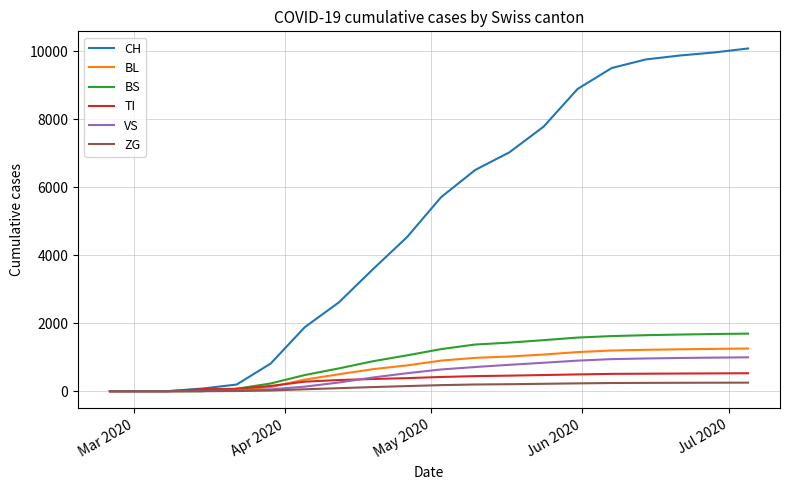

What is the maximum value for CH?

10084